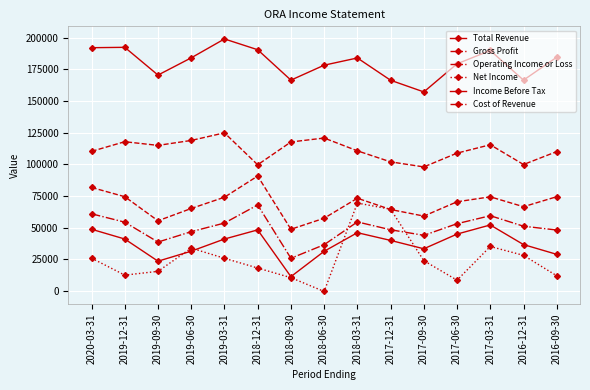

At which label does Cost of Revenue first exceed 110700?

2019-12-31